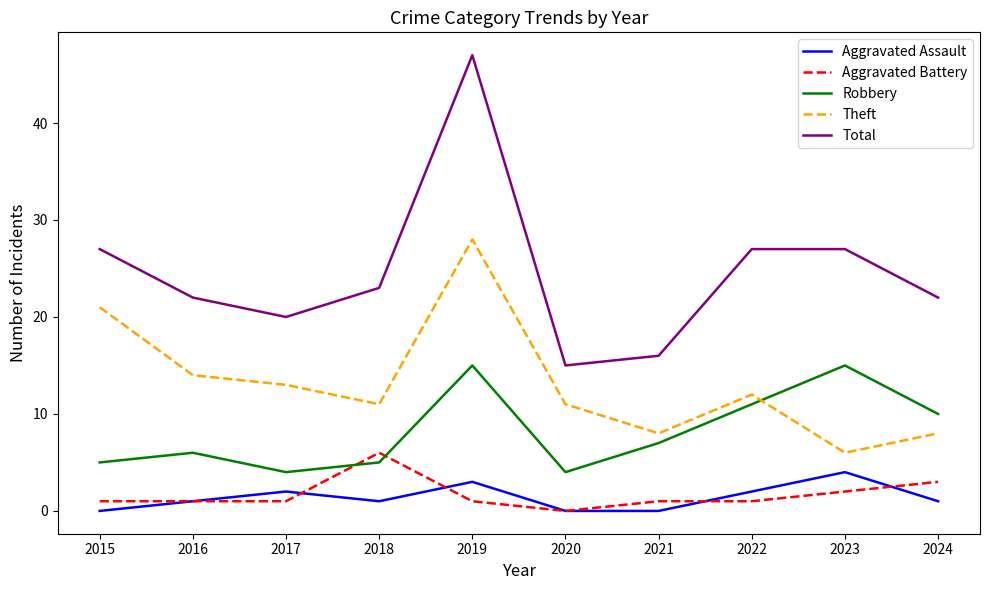

Which series has the widest spread of values?

Total